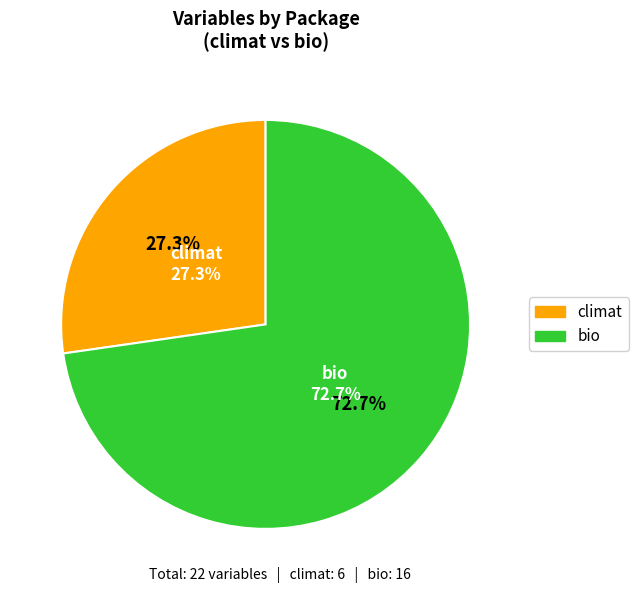

What percentage is the bio slice, to the nearest percent?

73%